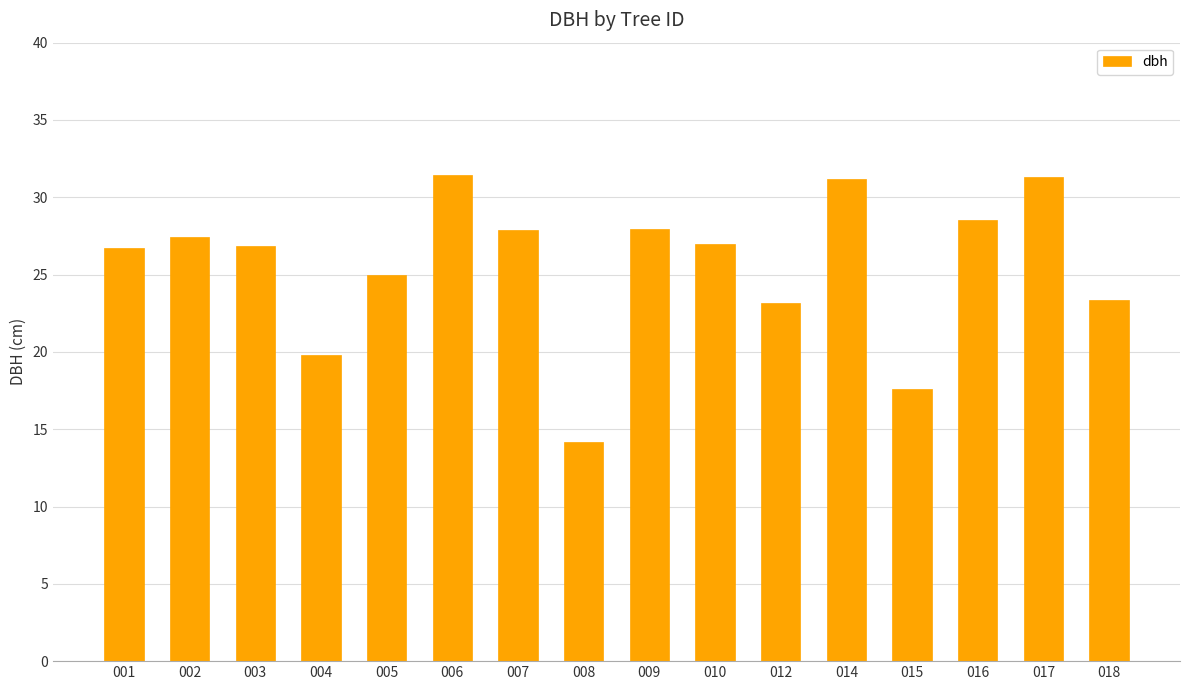

What is the average value?

25.6